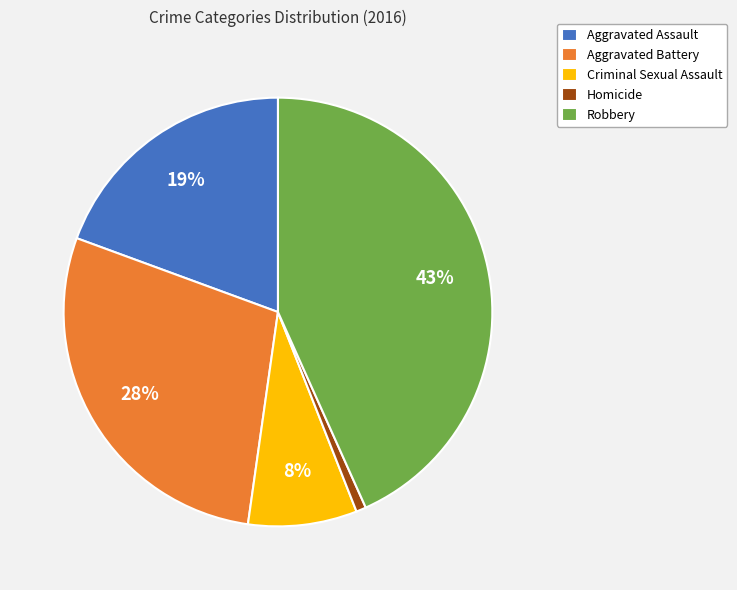

What percentage is the Aggravated Assault slice, to the nearest percent?

19%